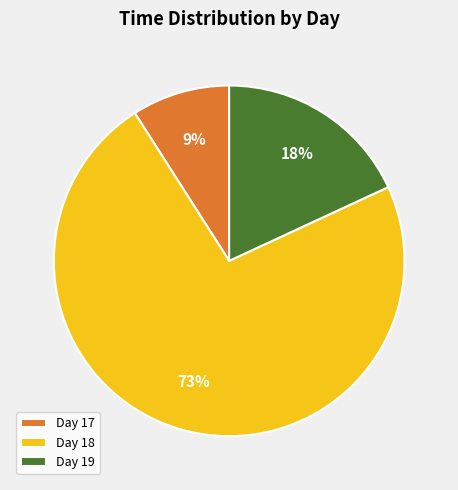

How many segments does this pie chart have?

3